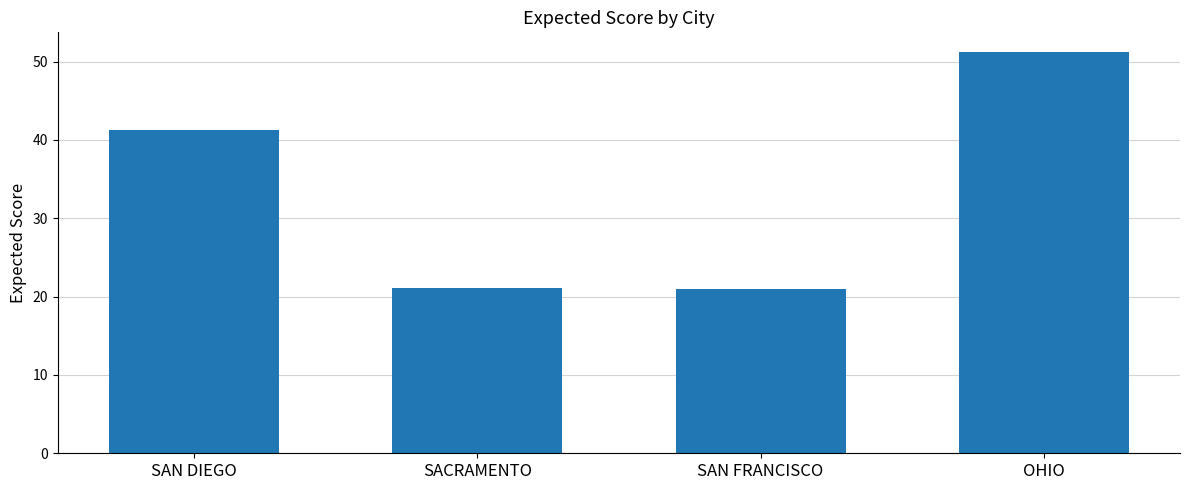

What is the difference between the maximum and minimum values?

30.2